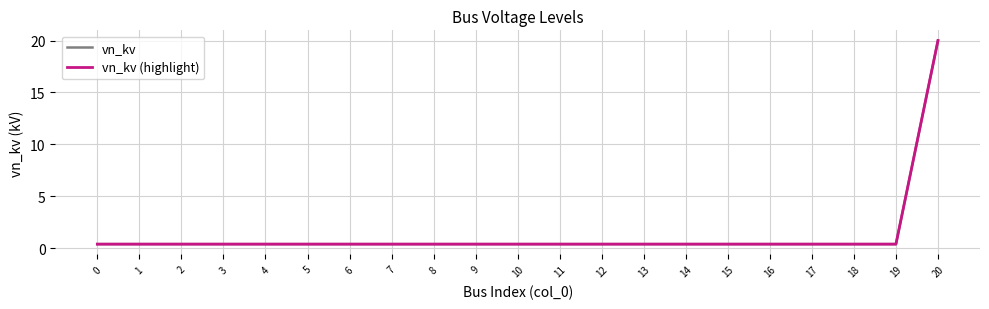

Does the chart have visible grid lines?

Yes